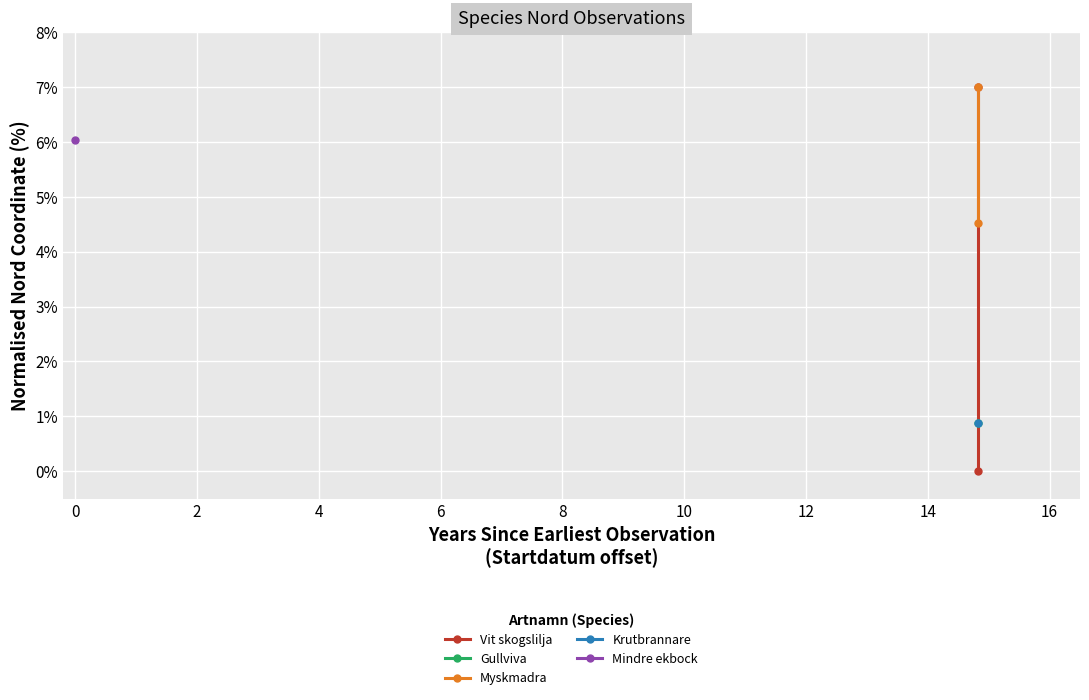

What is the difference between the maximum and minimum values in the Myskmadra series?

2.5